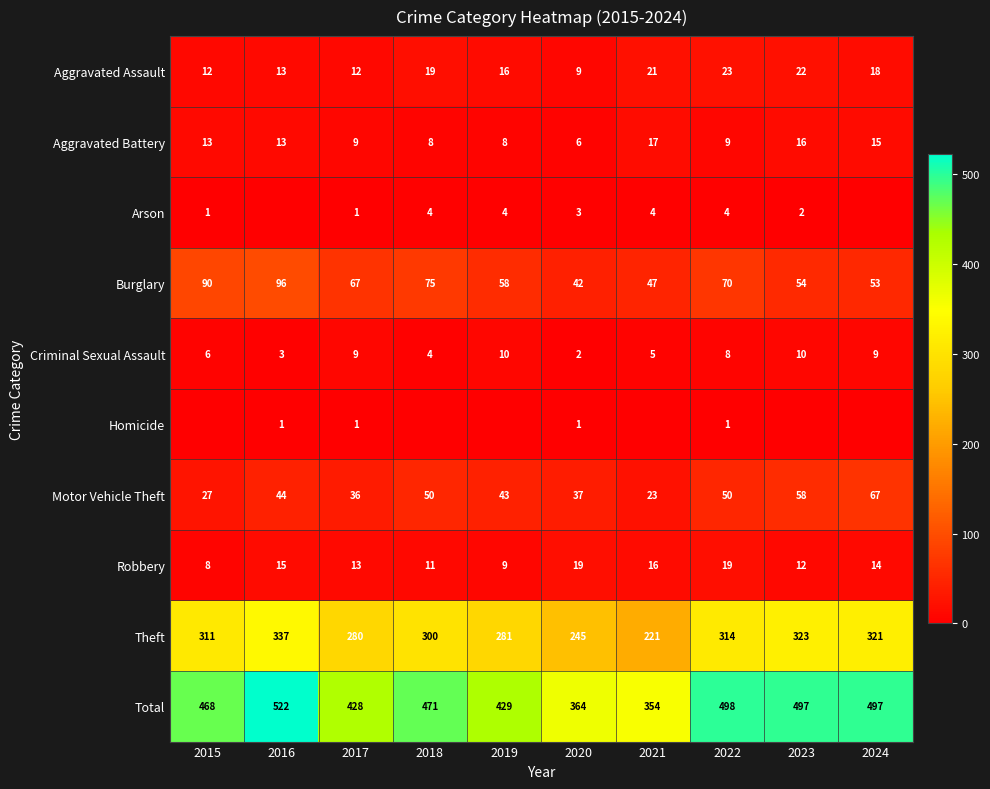

At which category does the chart reach its peak across all series?

2016